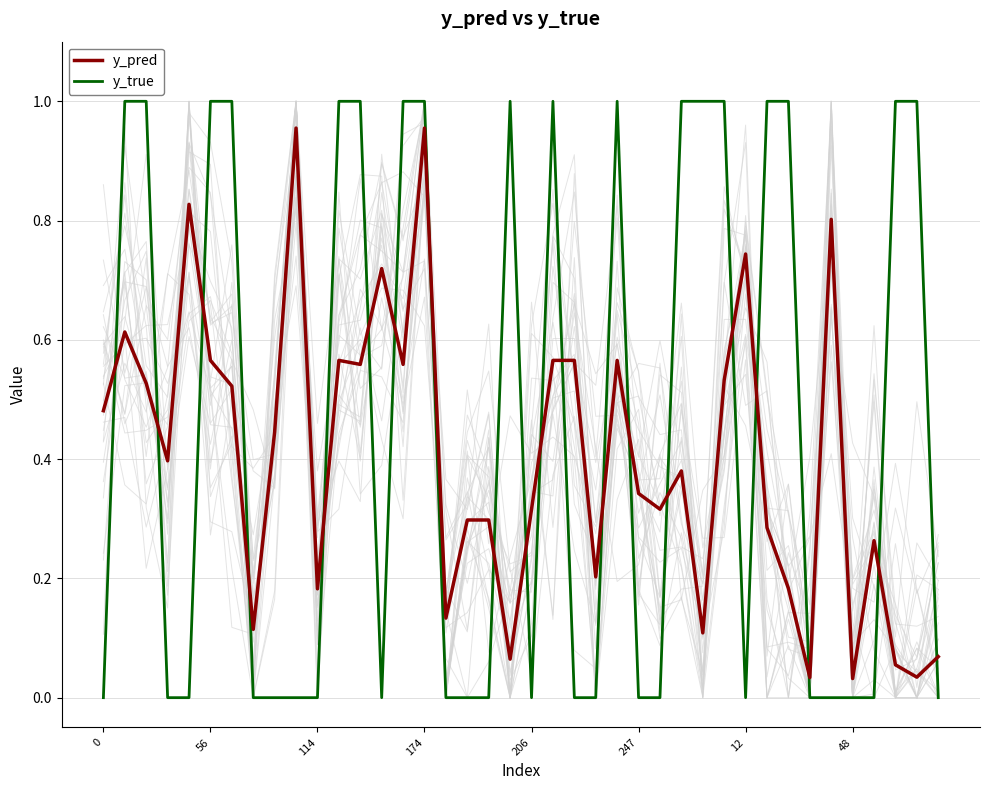

How many categories are shown in the chart?

40